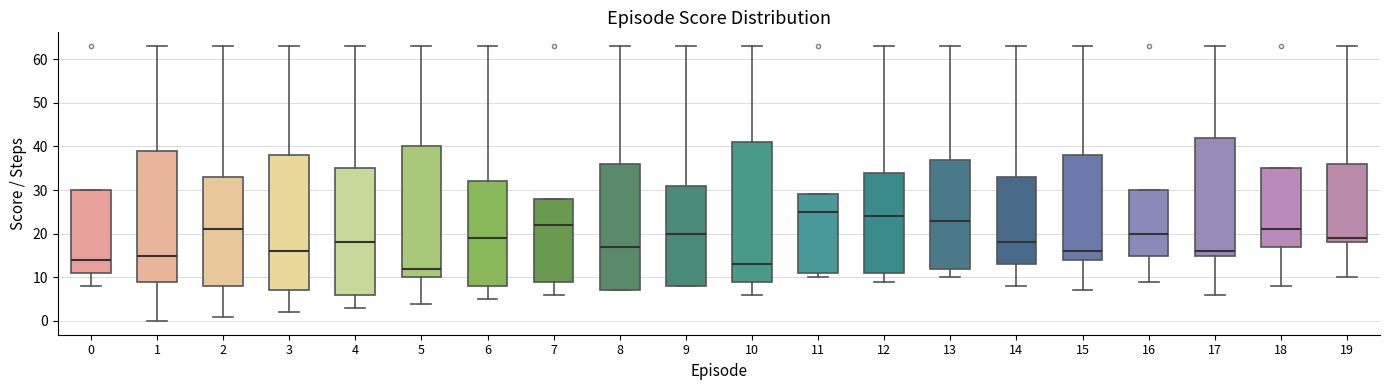

Where is the upper edge of the box at x = 7 on the y-axis? The values are not printed on the chart, so give them approximately, as read against the axis.

28